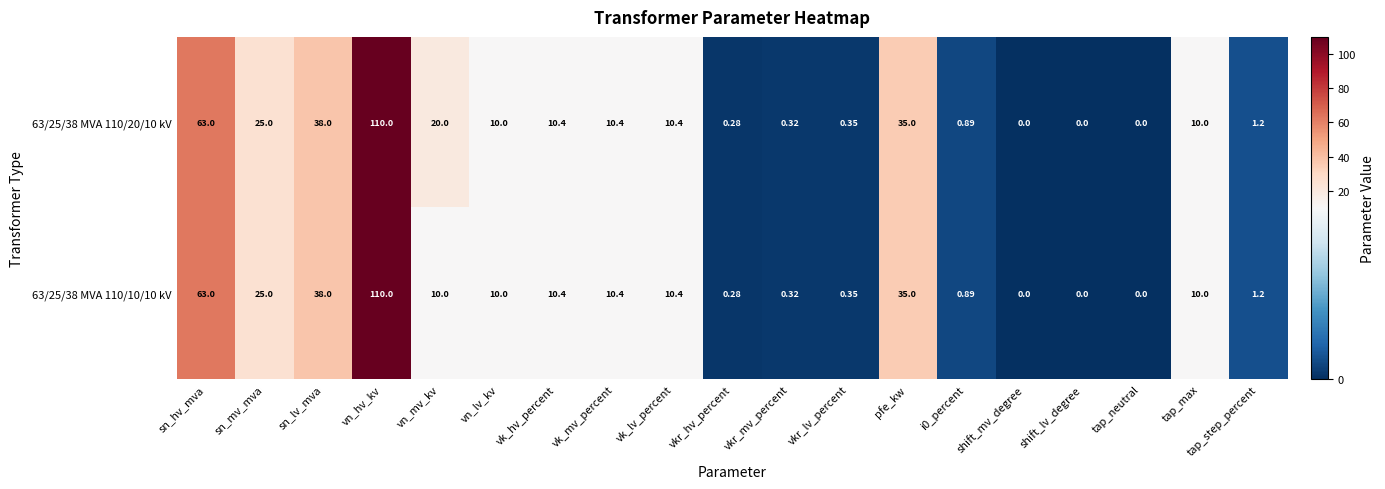

What is the total value across all series at pfe_kw?

70.0